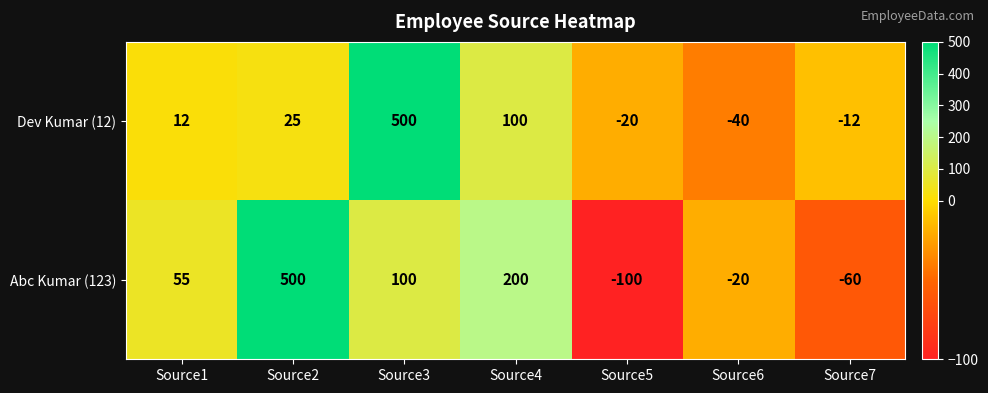

Which label corresponds to the smallest value in the chart?

Source5